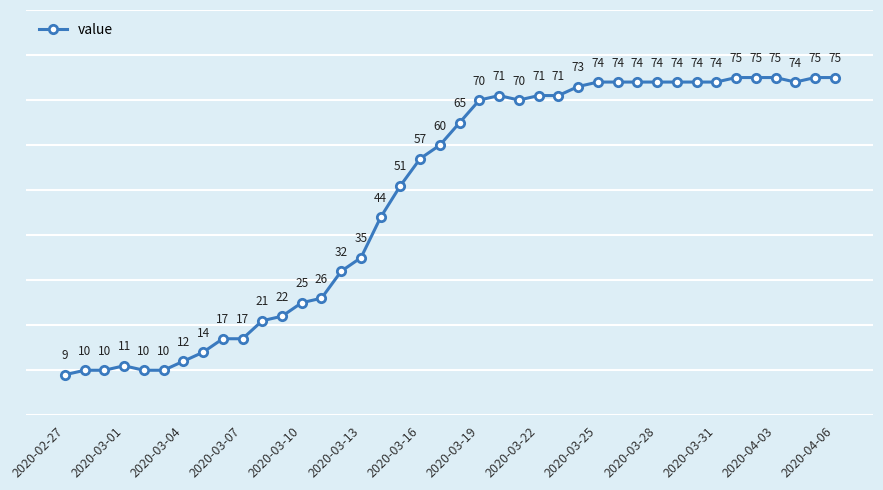

What is the sum of all values?

1951